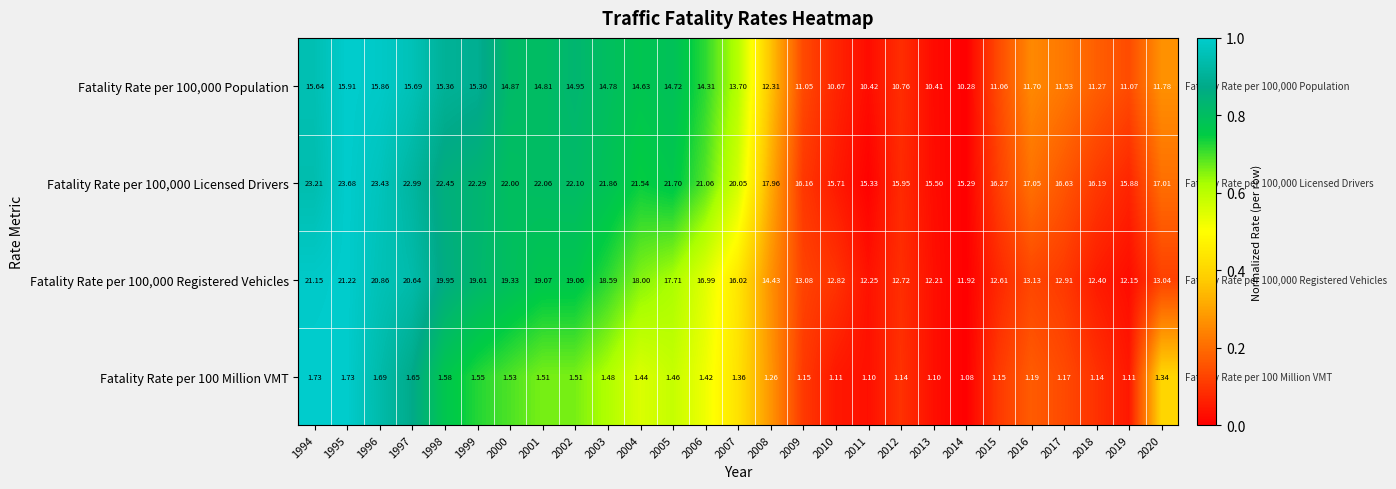

Which series has the largest total across all categories?

Fatality Rate per 100,000 Licensed Drivers